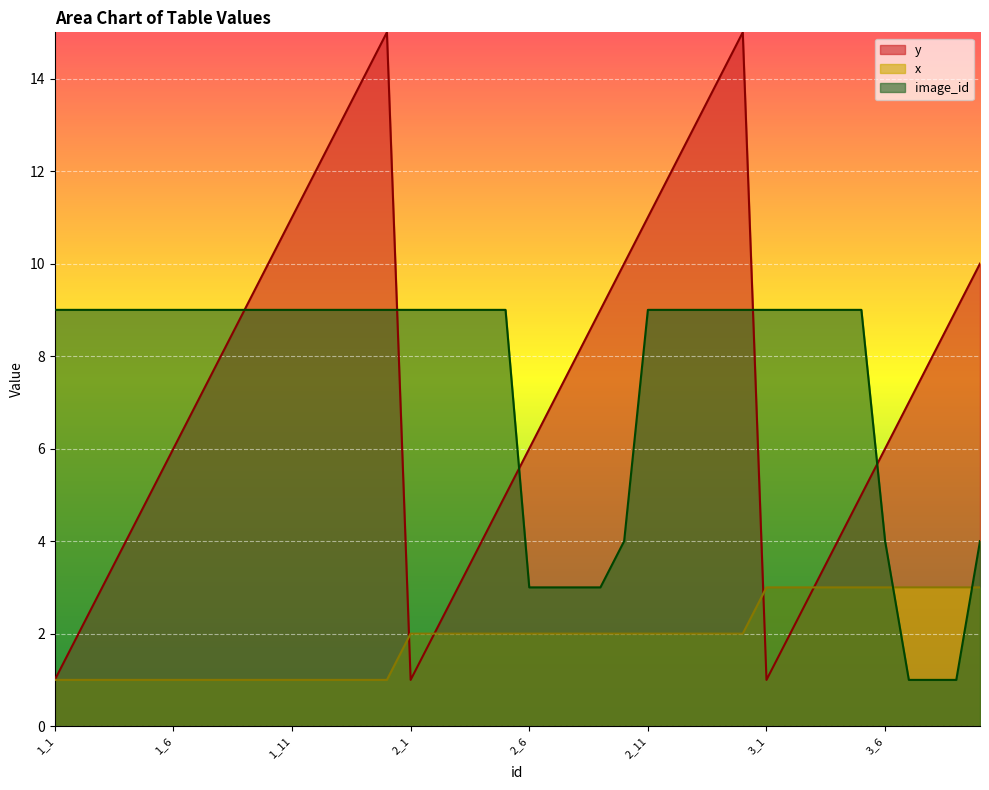

How many data points in y are above 7?

19